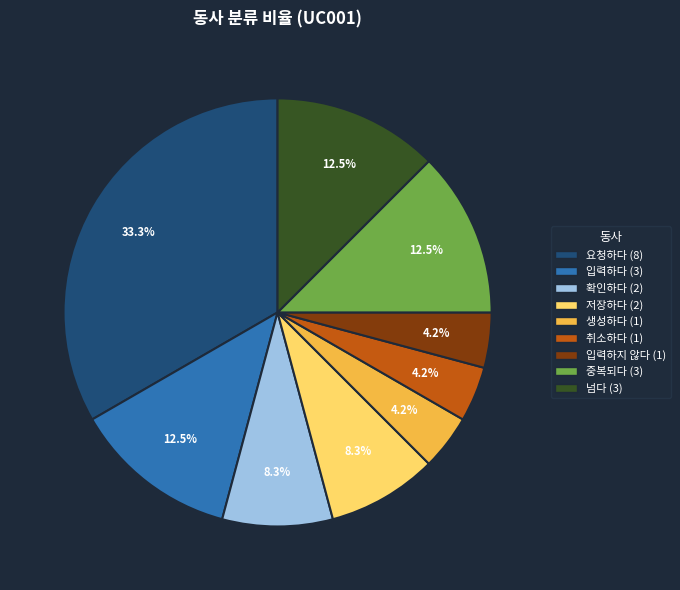

To the nearest percent, what portion does 확인하다 represent?

8%